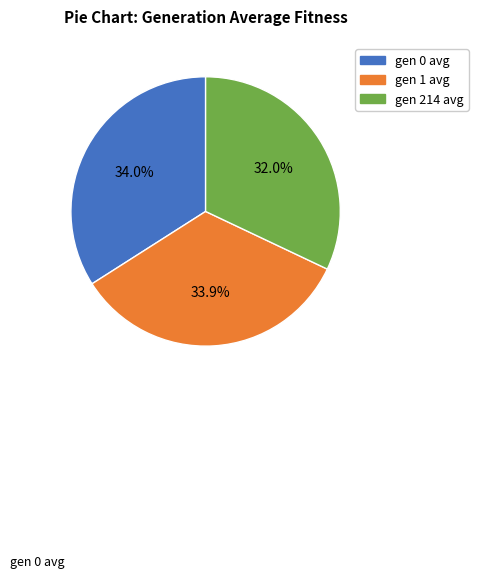

Which category has the smallest portion of the pie?

gen 214 avg